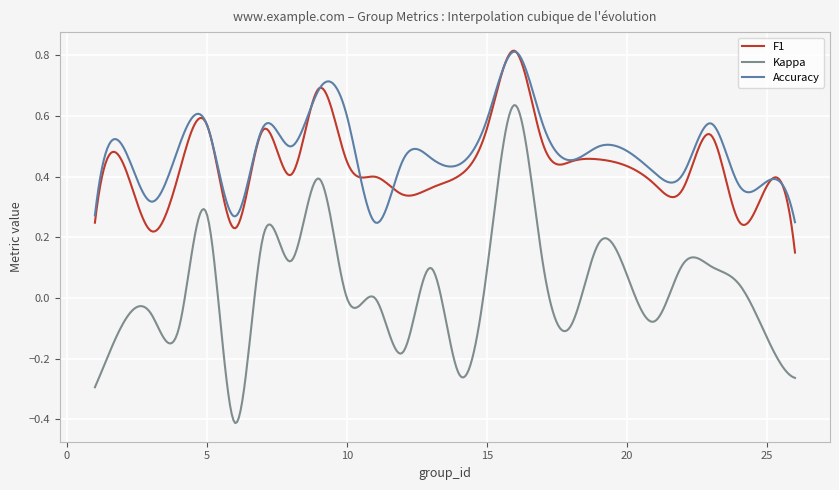

True or false: Kappa and Accuracy cross at least once.

False